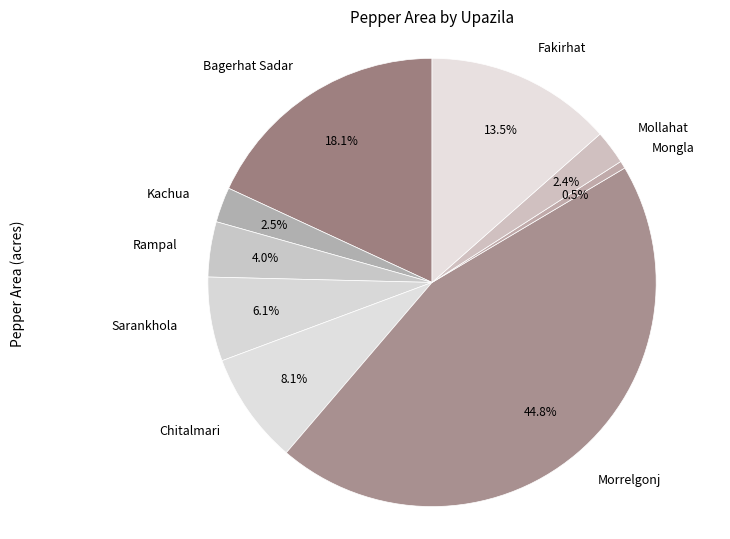

What is the ratio of the value at Chitalmari to the value at Mongla?

14.8